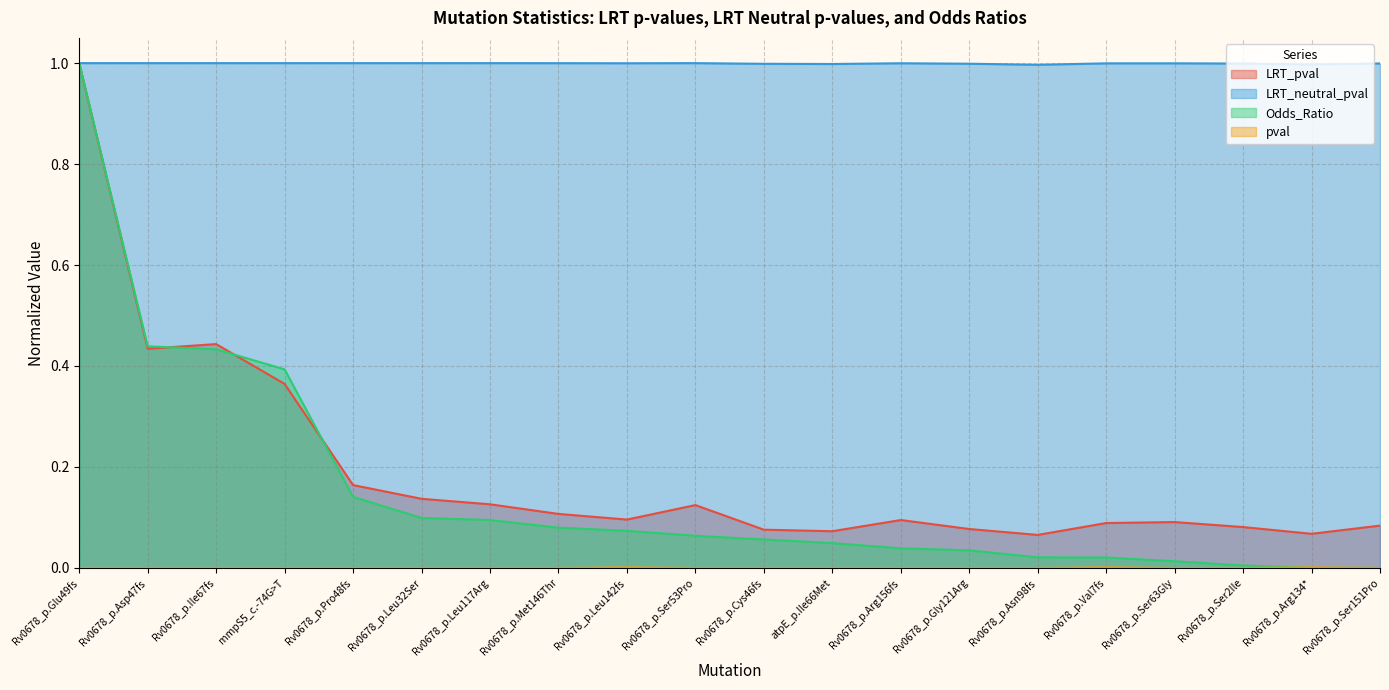

Is the value of pval at Rv0678_p.Ile67fs greater than the value of LRT_pval at Rv0678_p.Arg134*?

No